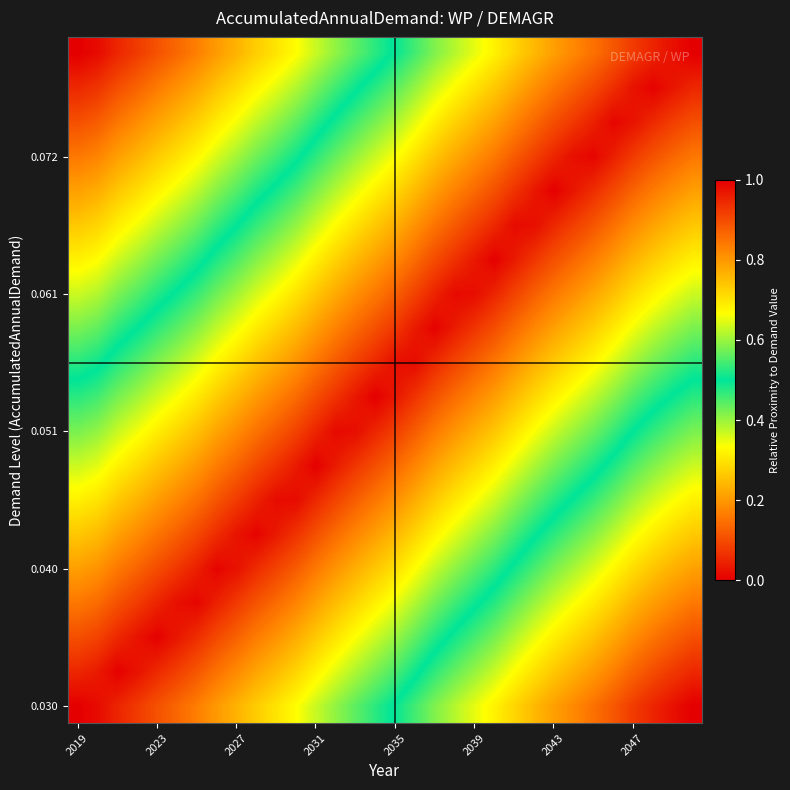

Which category has the lowest value across all series?

31